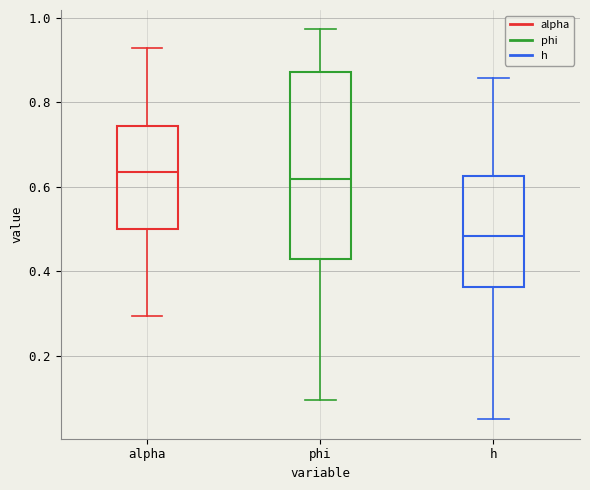

Which box has the lowest median line?

h